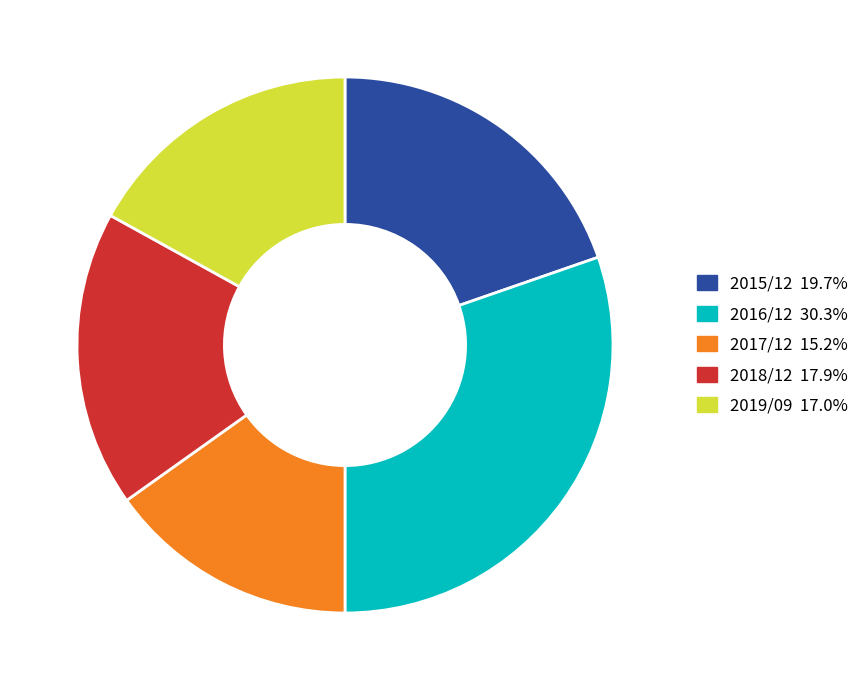

Do 2017/12 and 2015/12 together represent more than half of the pie?

No